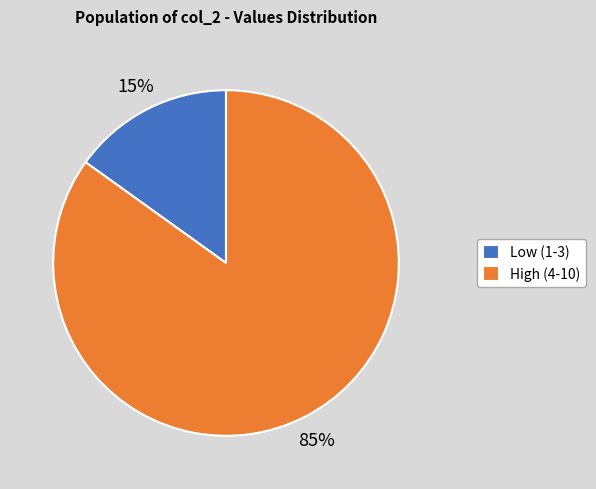

Combined, do High (4-10) and Low (1-3) account for over 50%?

Yes